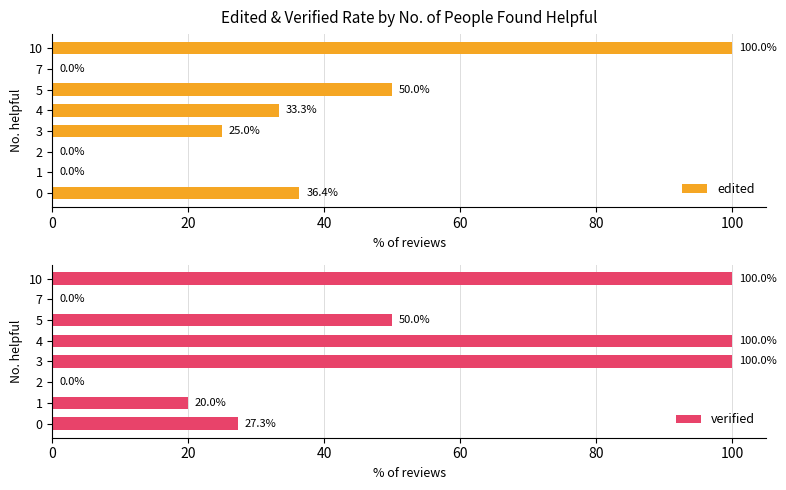

The value of edited at 2 is -47.5. True or false?

False